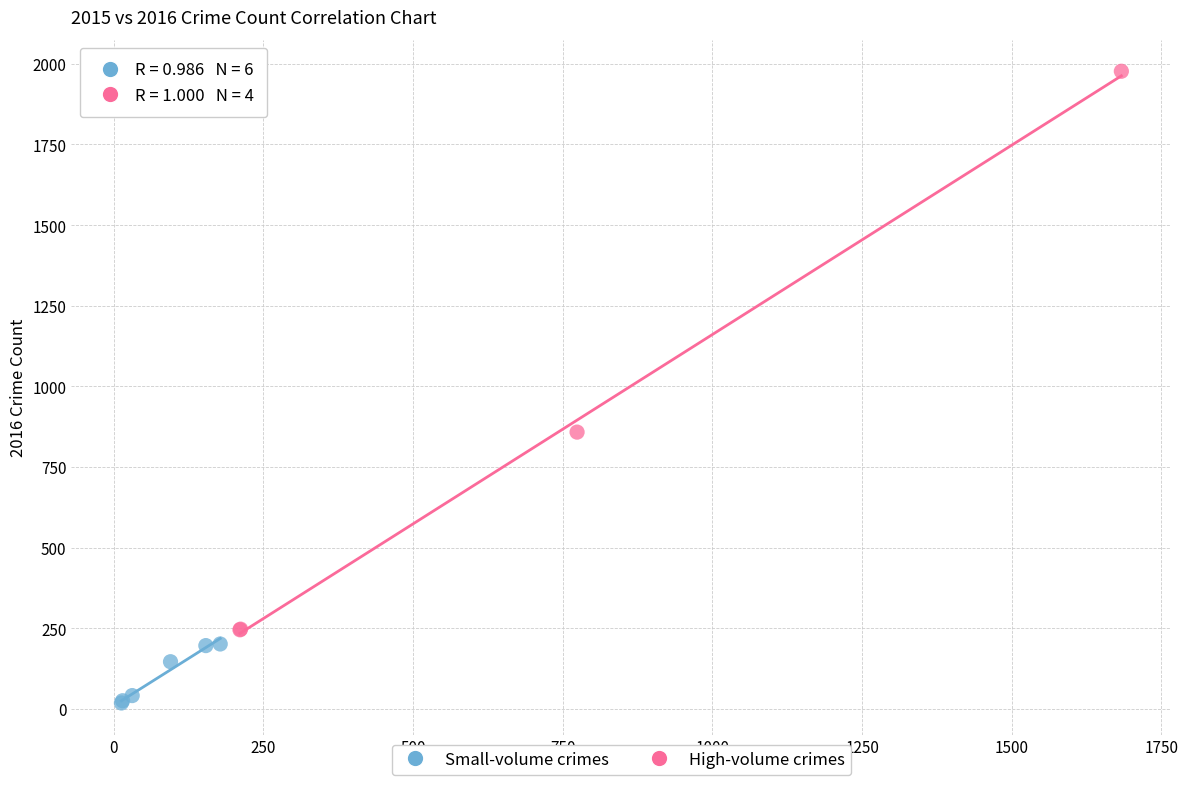

Which series contains the lowest Y value?

Small-volume crimes